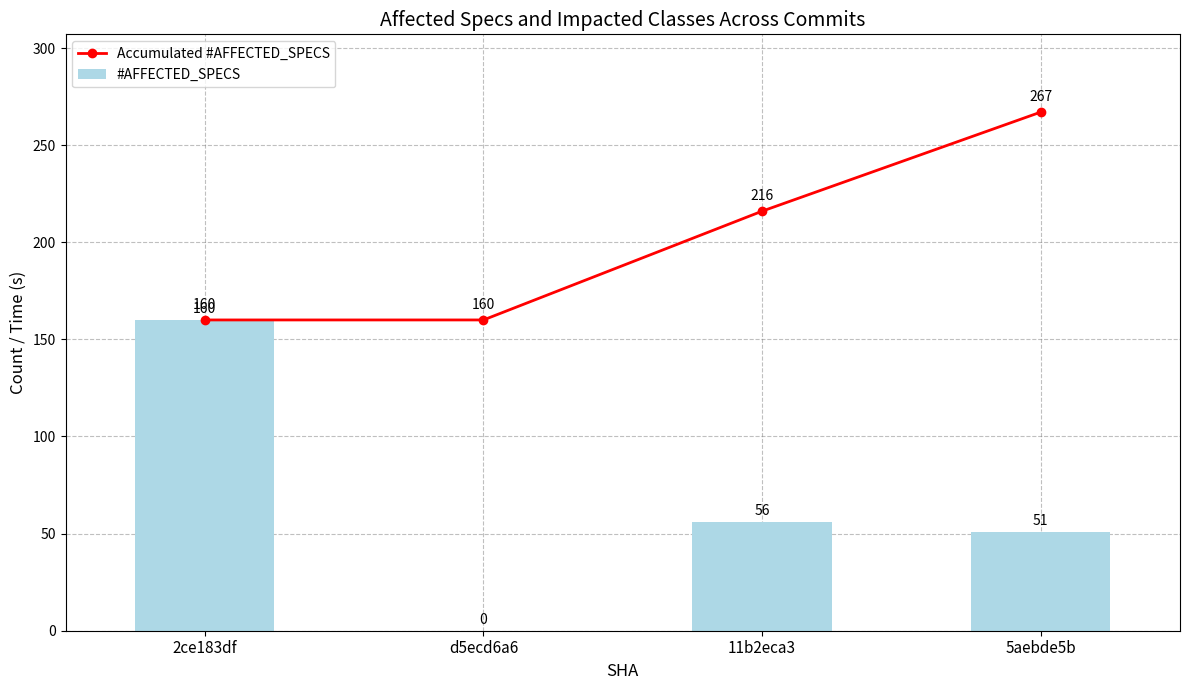

Count the number of data series in this chart.

2